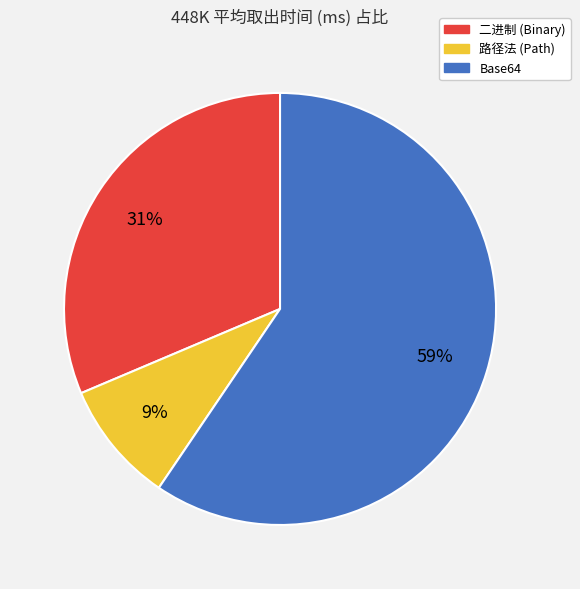

To the nearest percent, what is the difference between the 路径法 and 二进制 slice percentages?

22%